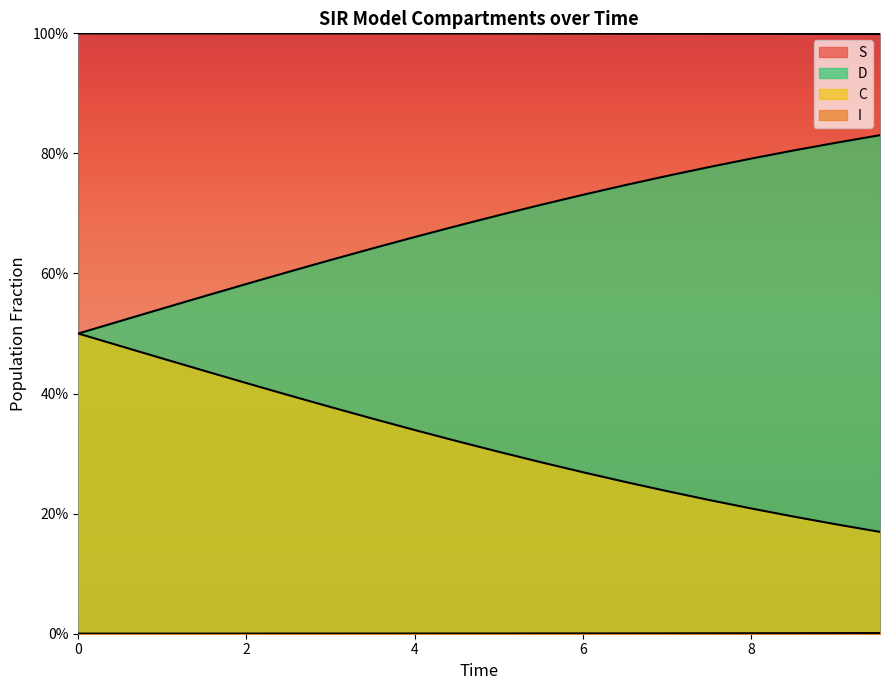

The S series shows 0.0 at 16. True or false?

False